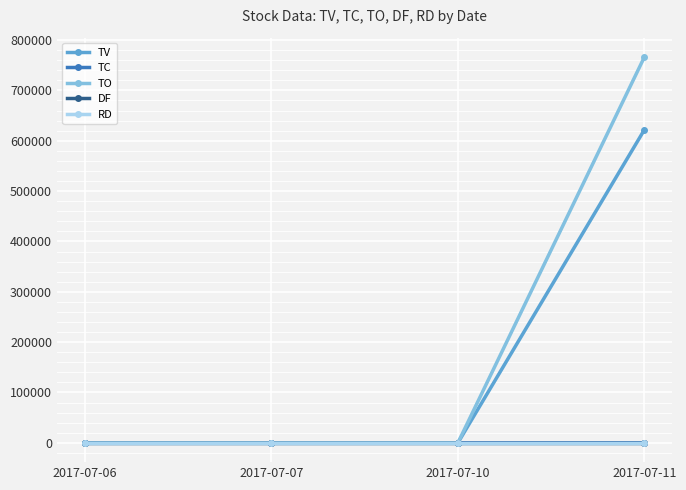

What is the difference between the maximum and second lowest values in the TC series?

20